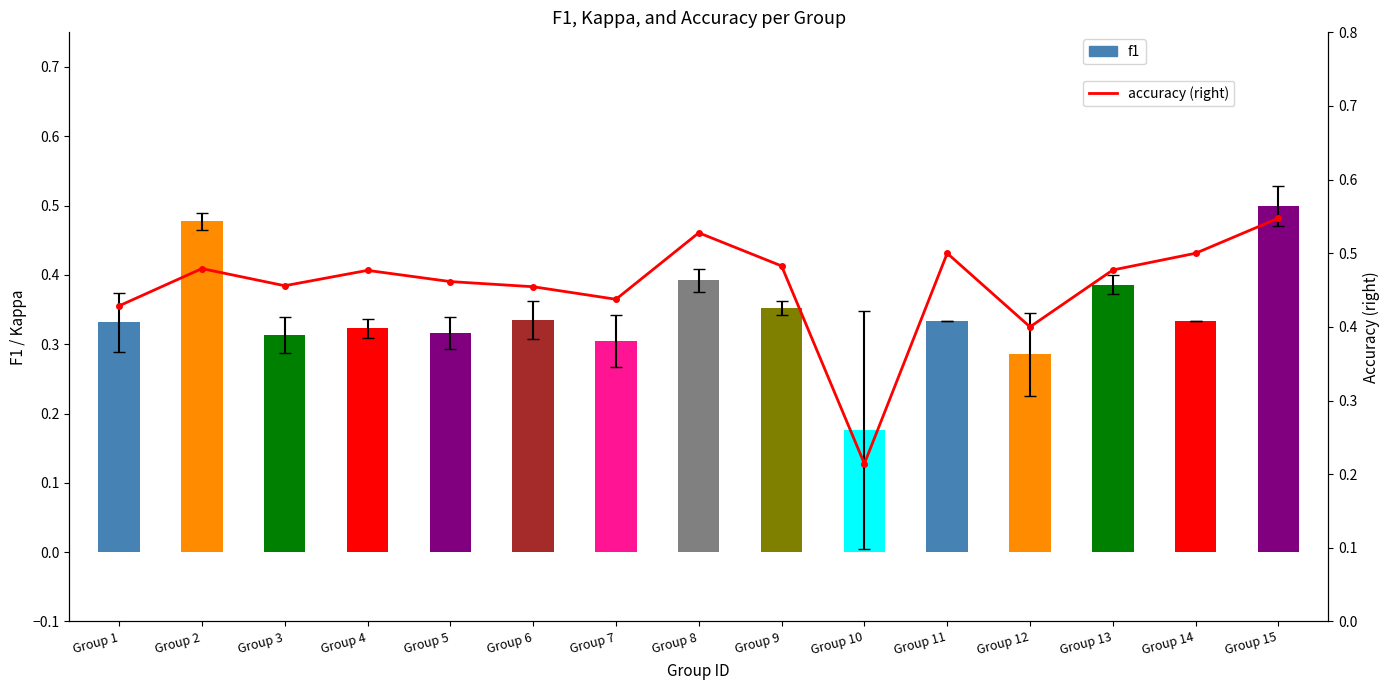

How many distinct data groups are displayed?

2